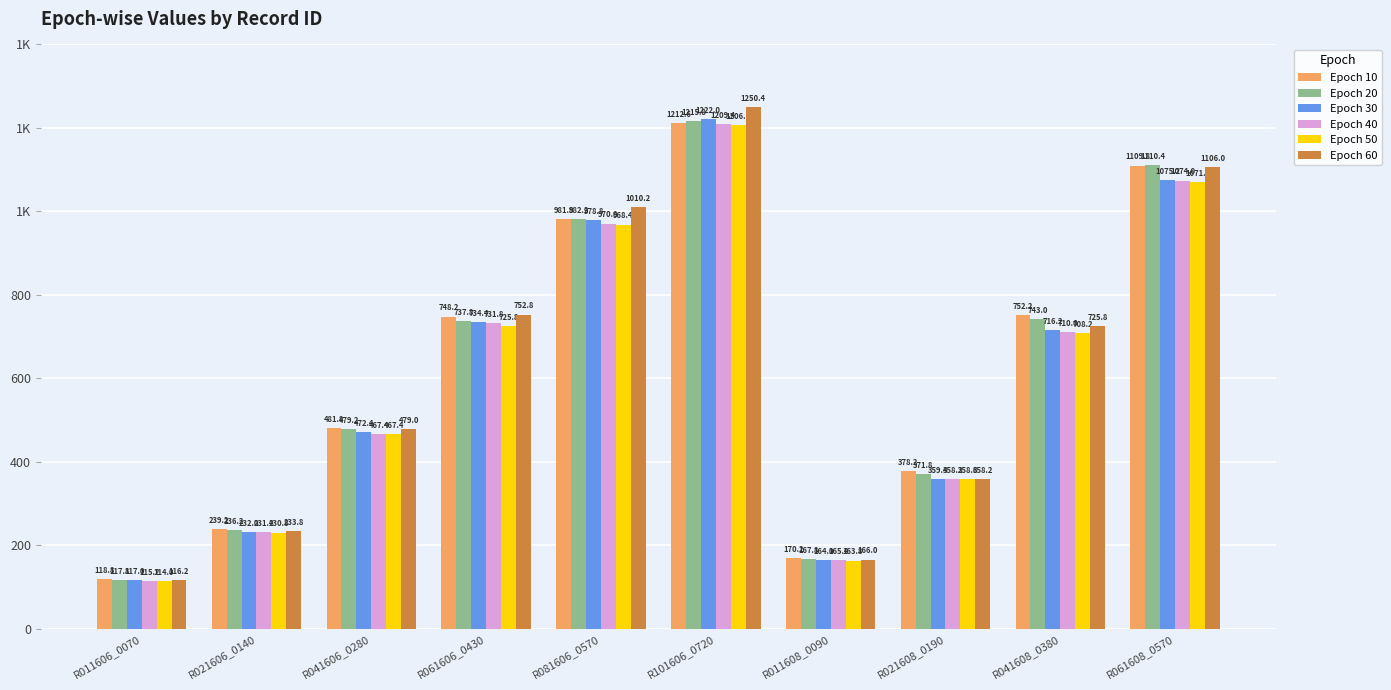

Reading right to left, transcribe all the data shown in this chart.

Epoch 10: 1109.8	752.2	378.2	170.2	1212.6	981.8	748.2	481.8	239.2	118.8
Epoch 20: 1110.4	743.0	371.8	167.8	1215.8	982.2	737.8	479.2	236.2	117.8
Epoch 30: 1075.2	716.2	359.4	164.0	1222.0	978.8	734.4	472.4	232.0	117.0
Epoch 40: 1074.0	710.6	358.2	165.4	1209.4	970.8	731.8	467.4	231.4	115.2
Epoch 50: 1071.0	708.2	358.6	163.8	1206.6	968.4	725.8	467.4	230.8	114.0
Epoch 60: 1106.0	725.8	358.2	166.0	1250.4	1010.2	752.8	479.0	233.8	116.2